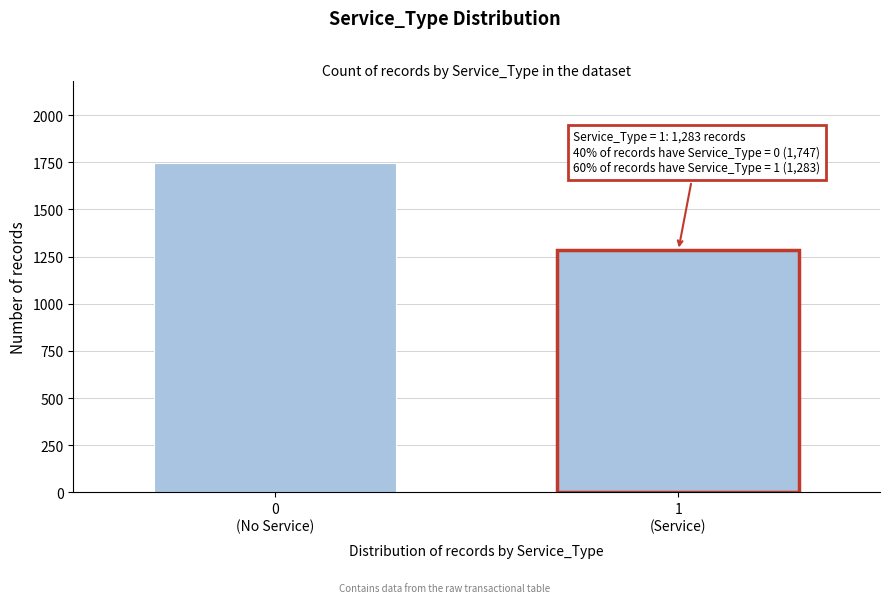

Reading left to right, extract all data points from this chart.

1747	1283